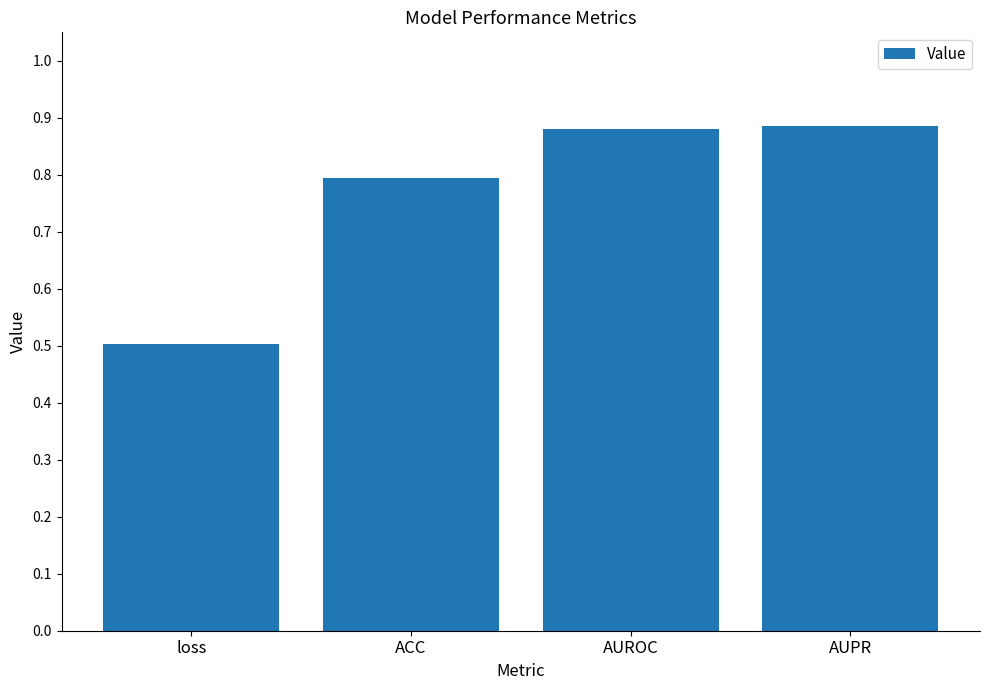

Which label corresponds to the smallest value in the chart?

loss